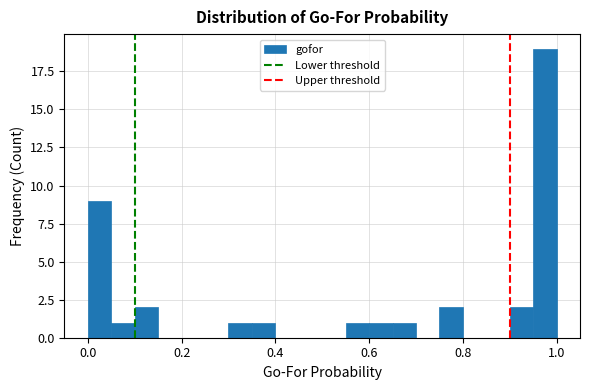

Around what value on the x-axis is the tallest bar? Give the approximate position of its centre, as read against the axis.

0.98